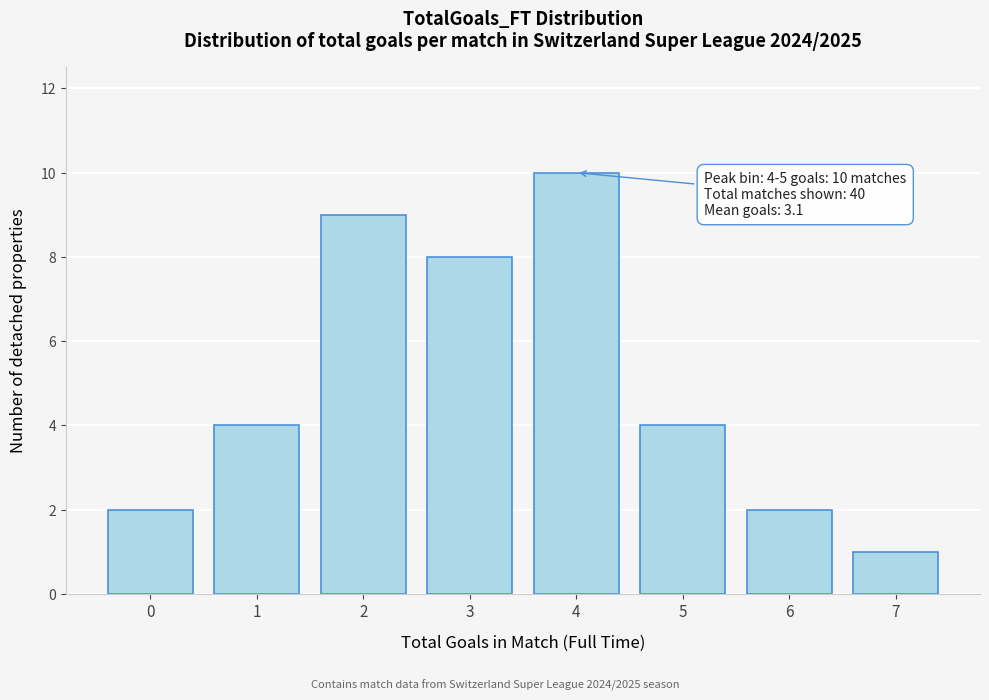

Reading left to right, extract all data points from this chart.

2	4	9	8	10	4	2	1